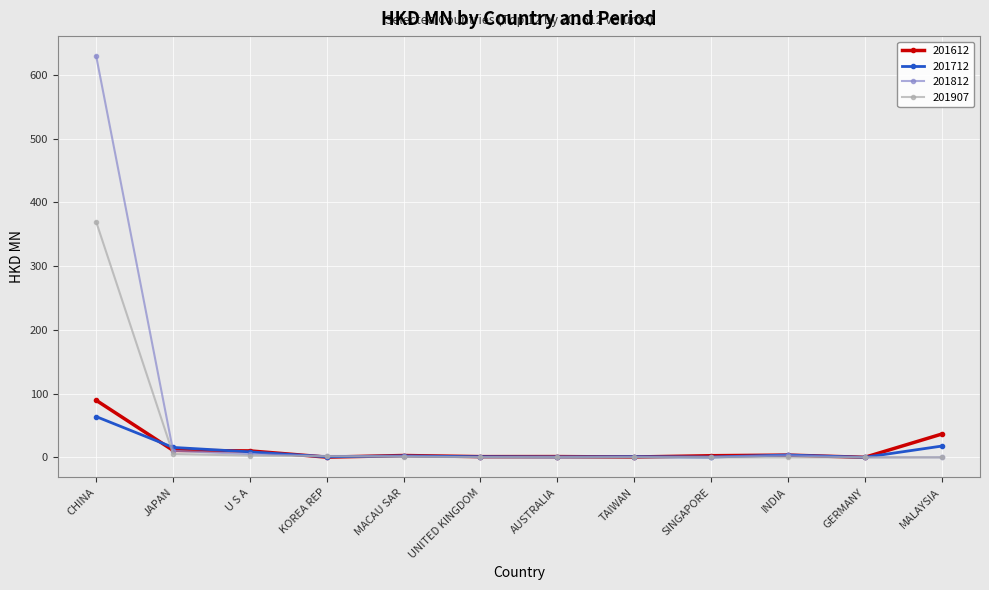

What is the total value across all series at U S A?

26.6